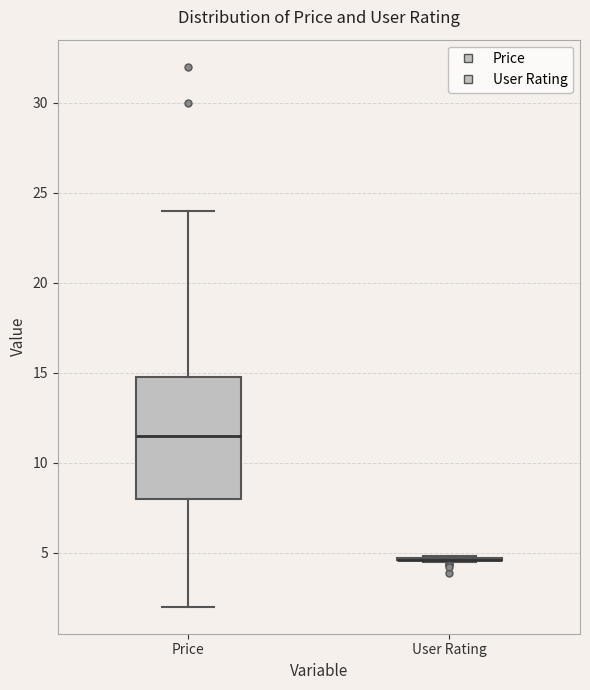

Reading left to right, read every box against the y-axis: the position of its median line, the range the box covers, and the ends of its whiskers. The values are not printed on the chart, so give them approximately, as read against the axis.

Price: median 11.5, box 8.0 to 15.0, whiskers 2.0 to 24.0
User Rating: box collapsed to a line at 4.5, whiskers 4.5 to 5.0